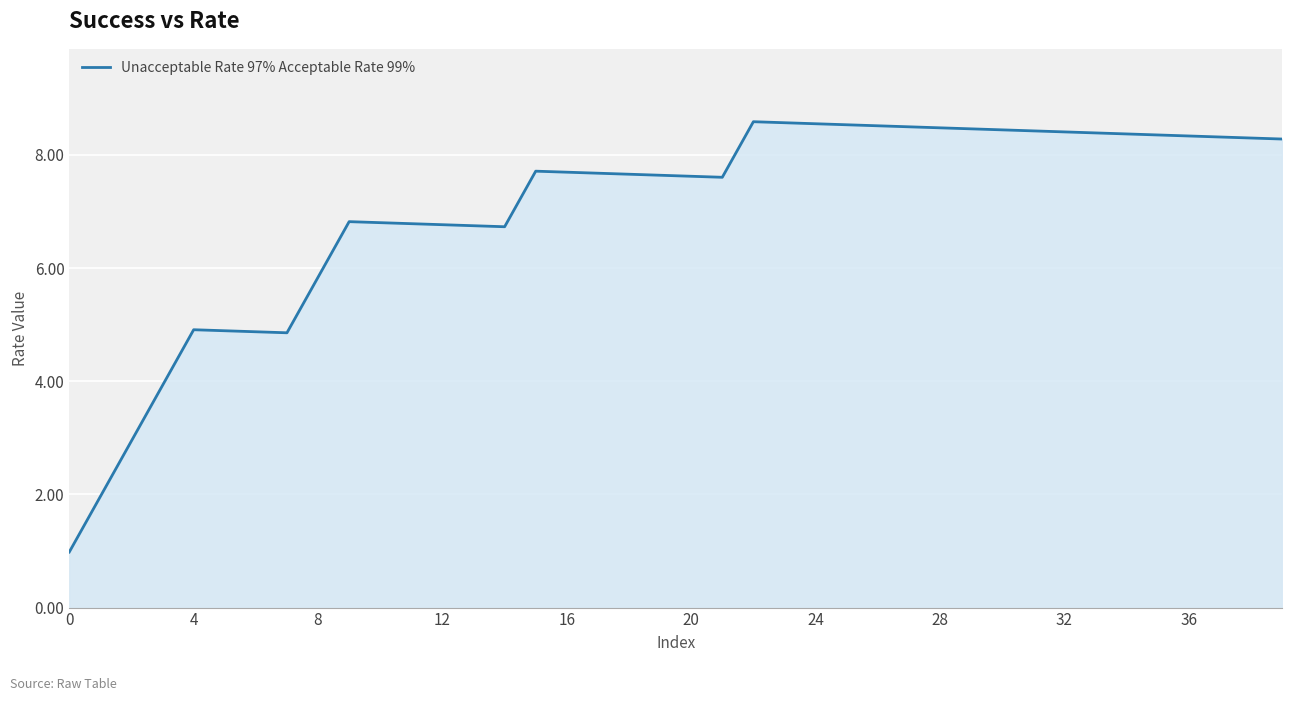

Does the chart display data point markers on the line(s)?

No